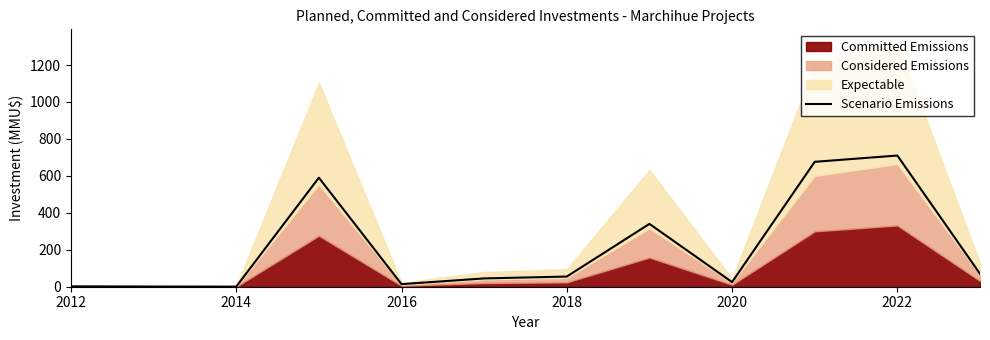

What is the highest value of the Scenario Emissions series?

710.0